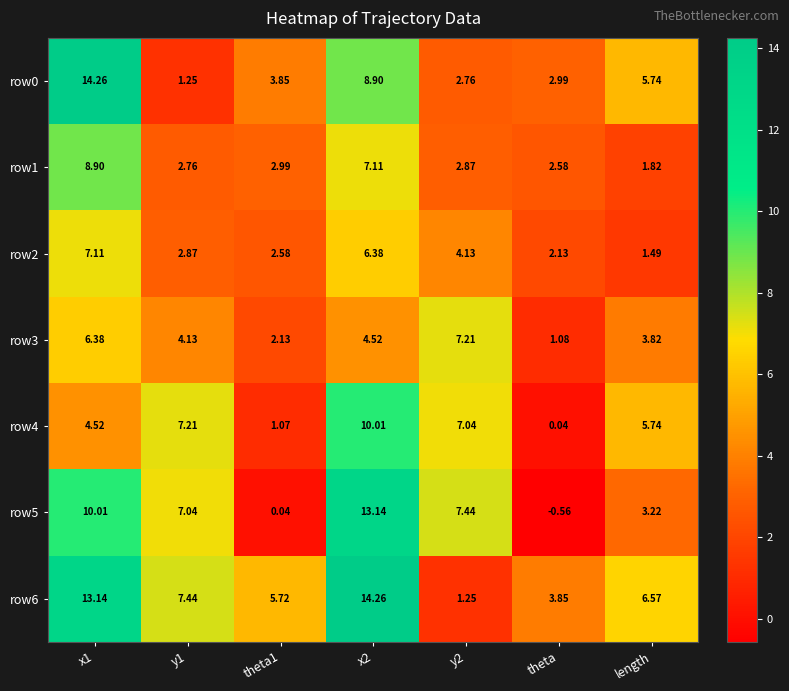

At which label does row2 reach its minimum?

length